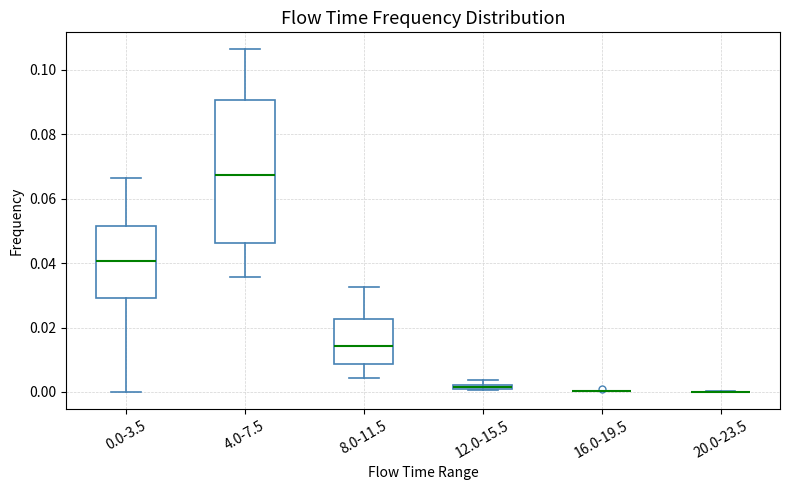

Where is the upper edge of the box for 12.0-15.5 on the y-axis? The values are not printed on the chart, so give them approximately, as read against the axis.

0.002